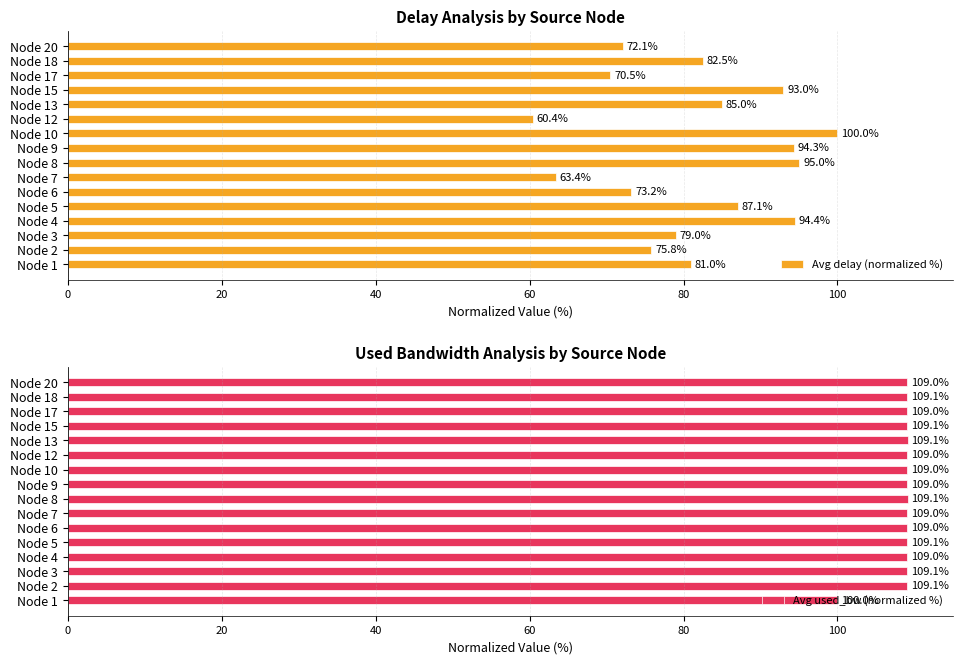

How many bars are there in total?

32